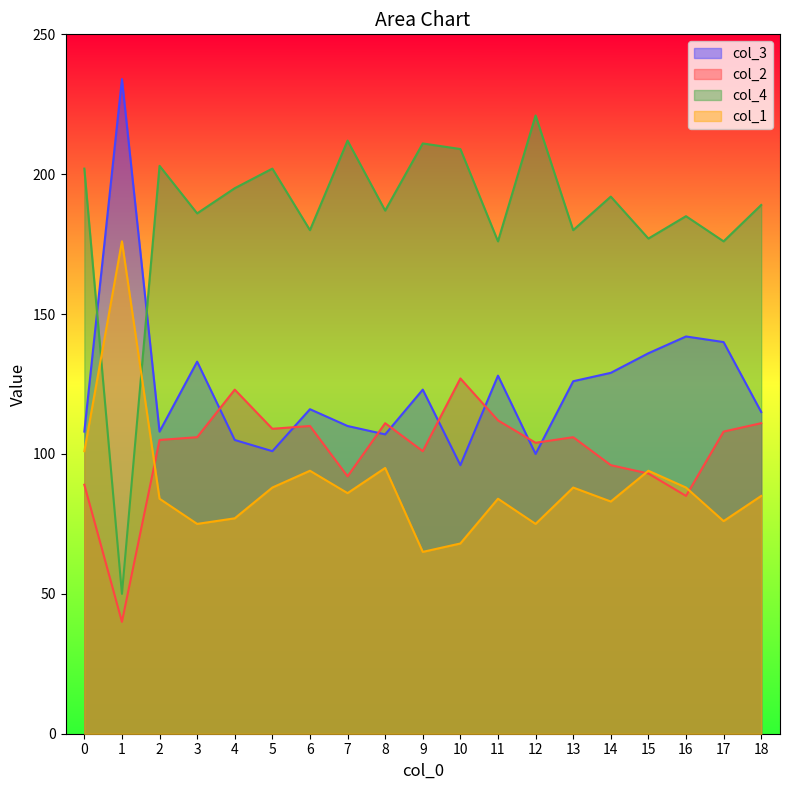

At which label does col_3 first exceed 116?

1